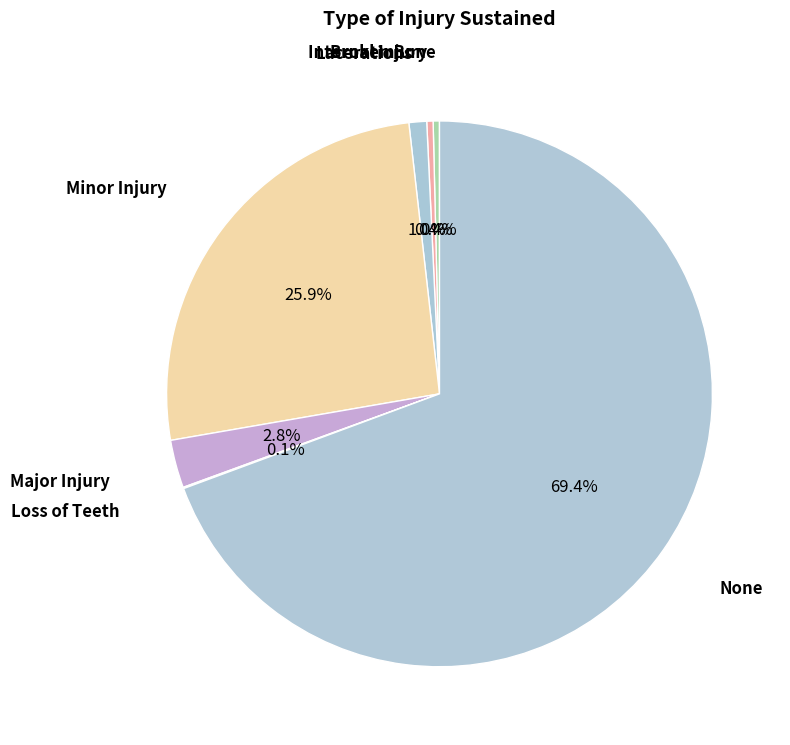

What percentage is NOT represented by Lacerations?

99.0%